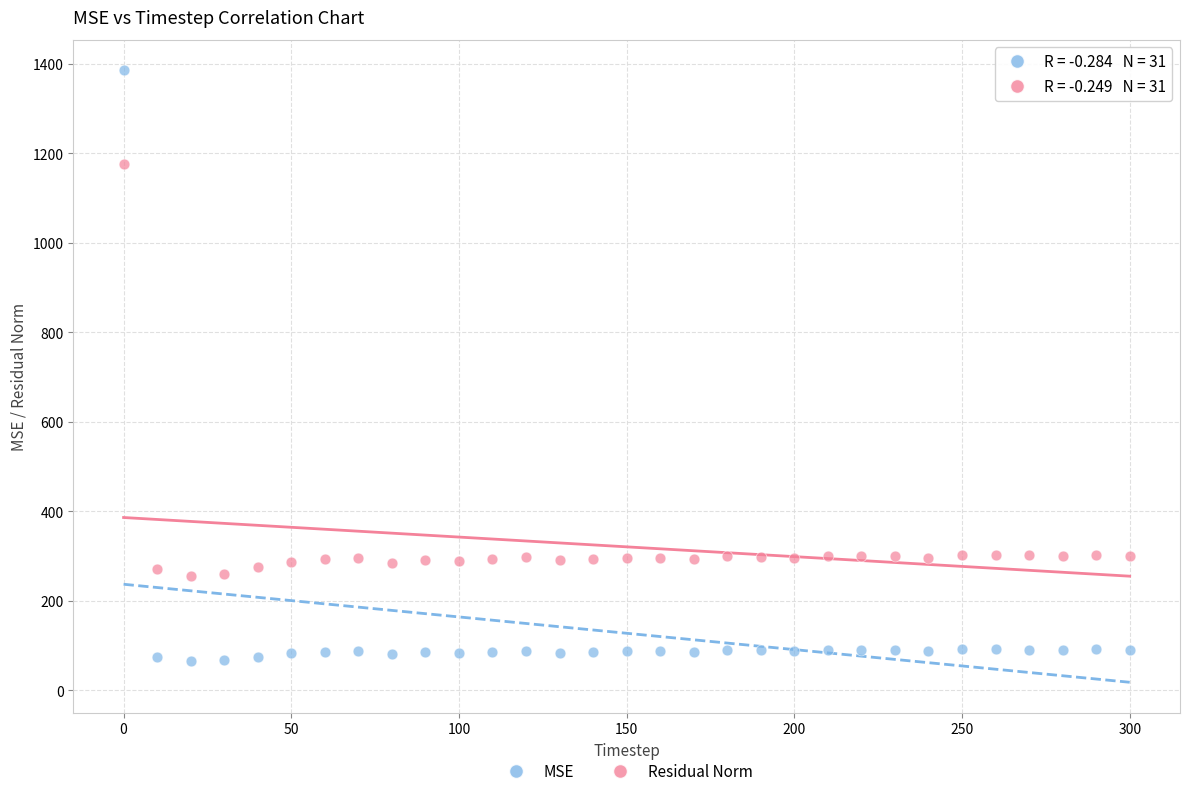

Which series contains the highest Y value?

MSE